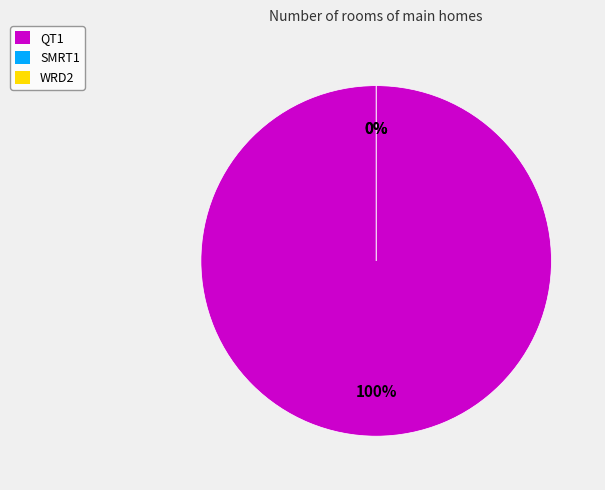

Which has a higher value, QT1 or WRD2?

QT1